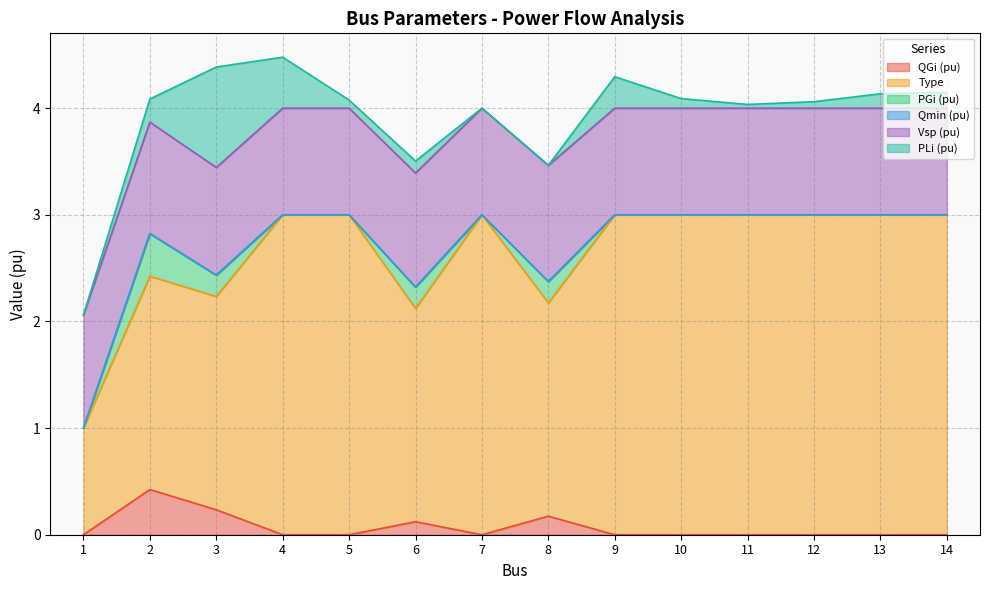

What are all the series names shown in the legend?

QGi (pu), Type, PGi (pu), Qmin (pu), Vsp (pu), PLi (pu)